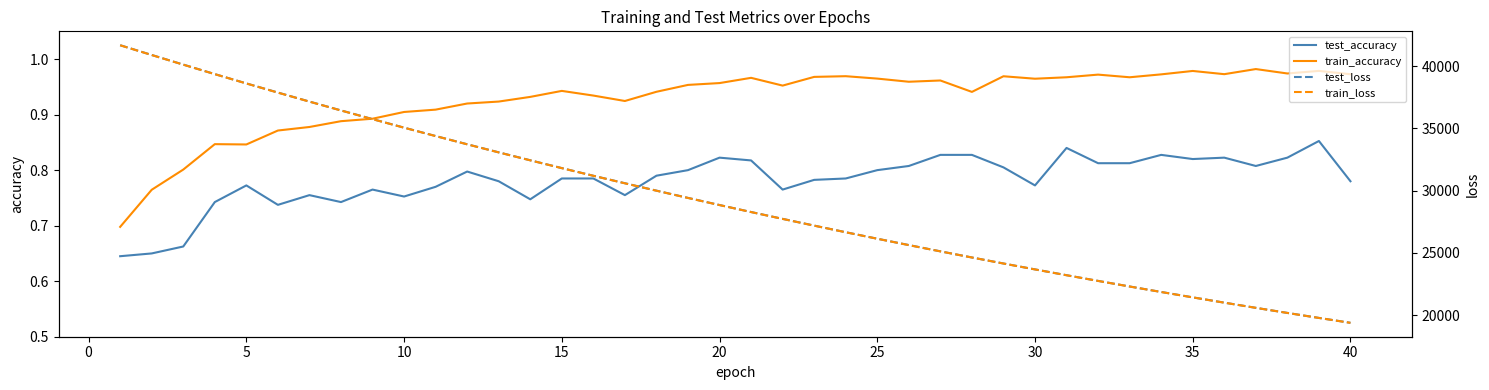

True or false: train_accuracy and test_accuracy cross at least once.

False